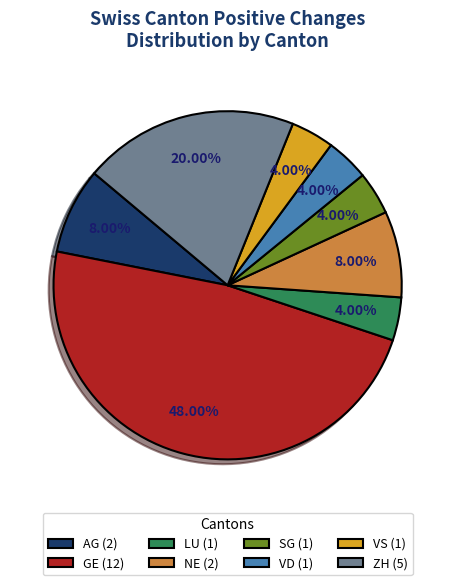

Combined, do VS (1) and GE (12) account for over 50%?

Yes